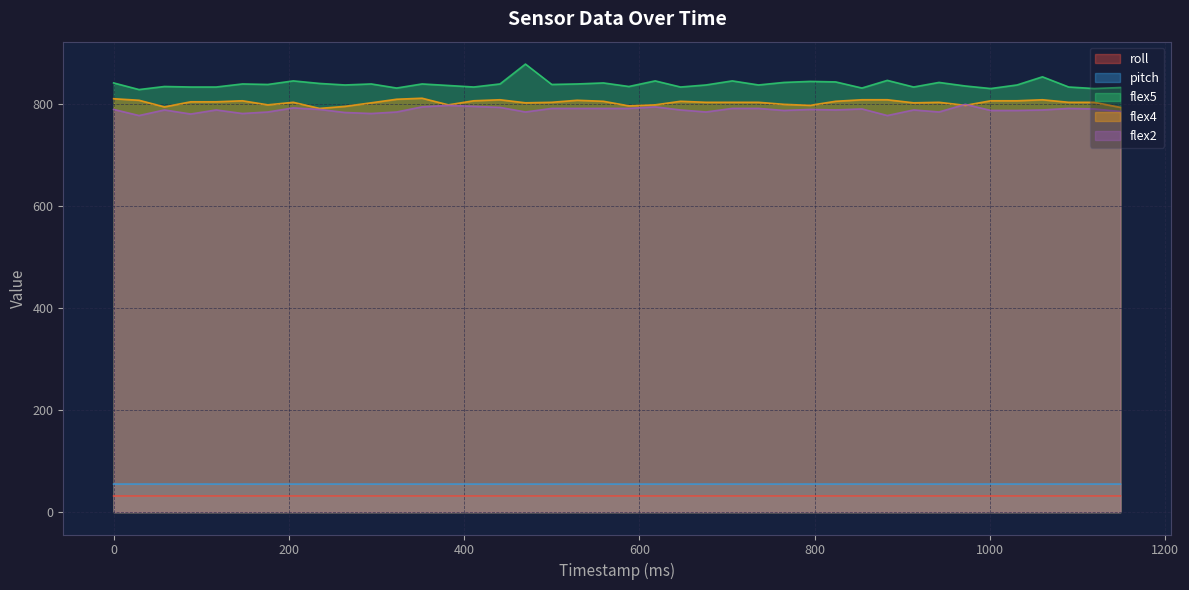

Reading left to right, transcribe all the data shown in this chart.

roll: 31.7	31.7	31.7	31.7	31.7	31.7	31.7	31.7	31.7	31.7	31.7	31.7	31.7	31.7	31.7	31.7	31.7	31.7	31.7	31.7	31.7	31.7	31.7	31.7	31.7	31.7	31.7	31.7	31.7	31.7	31.7	31.7	31.7	31.7	31.7	31.7	31.7	31.7	31.7	31.7
pitch: 55.0	55.0	55.0	55.0	55.0	55.0	54.9	55.0	55.0	55.0	55.0	55.0	55.0	55.0	55.0	54.9	54.9	55.0	55.0	55.0	55.0	55.0	55.0	55.0	55.0	55.0	55.0	55.0	55.0	55.0	55.0	55.0	55.0	55.0	55.0	55.0	55.0	55.0	55.0	55.0
flex5: 842.0	829.0	835.0	834.0	834.0	840.0	839.0	846.0	841.0	838.0	840.0	832.0	840.0	837.0	834.0	840.0	879.0	839.0	840.0	842.0	835.0	846.0	834.0	838.0	846.0	838.0	843.0	845.0	844.0	832.0	847.0	834.0	843.0	836.0	831.0	838.0	854.0	834.0	831.0	833.0
flex4: 811.0	808.0	795.0	805.0	805.0	807.0	799.0	804.0	792.0	796.0	803.0	810.0	812.0	799.0	807.0	809.0	803.0	804.0	808.0	806.0	797.0	799.0	806.0	804.0	804.0	804.0	800.0	798.0	806.0	809.0	809.0	803.0	804.0	798.0	807.0	807.0	809.0	804.0	804.0	794.0
flex2: 790.0	778.0	789.0	781.0	789.0	782.0	785.0	793.0	790.0	784.0	782.0	785.0	795.0	798.0	796.0	794.0	785.0	792.0	792.0	792.0	792.0	795.0	789.0	785.0	792.0	792.0	788.0	790.0	789.0	791.0	778.0	789.0	785.0	800.0	788.0	788.0	789.0	792.0	791.0	786.0